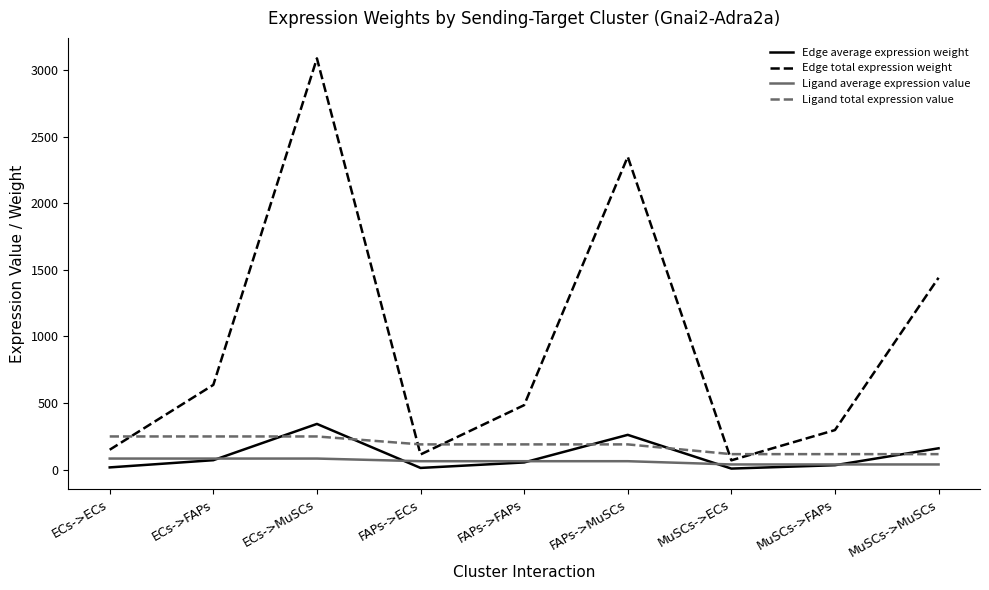

At which label is Edge total expression weight closest to 1578?

MuSCs->MuSCs